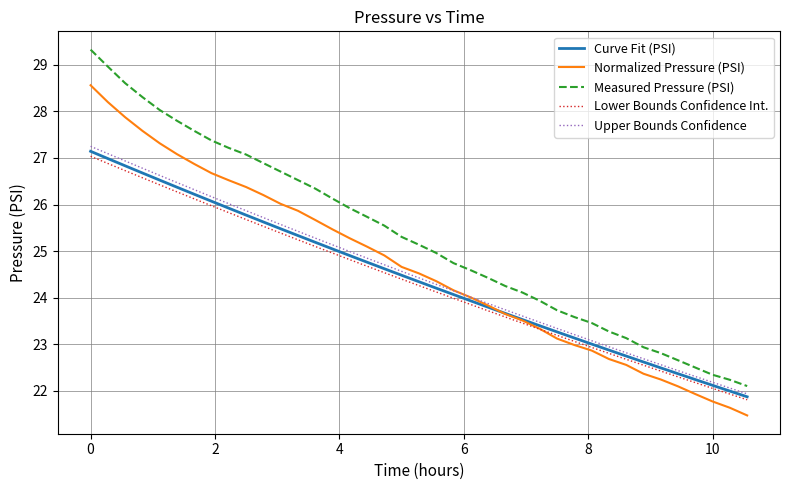

Count the number of data series in this chart.

5